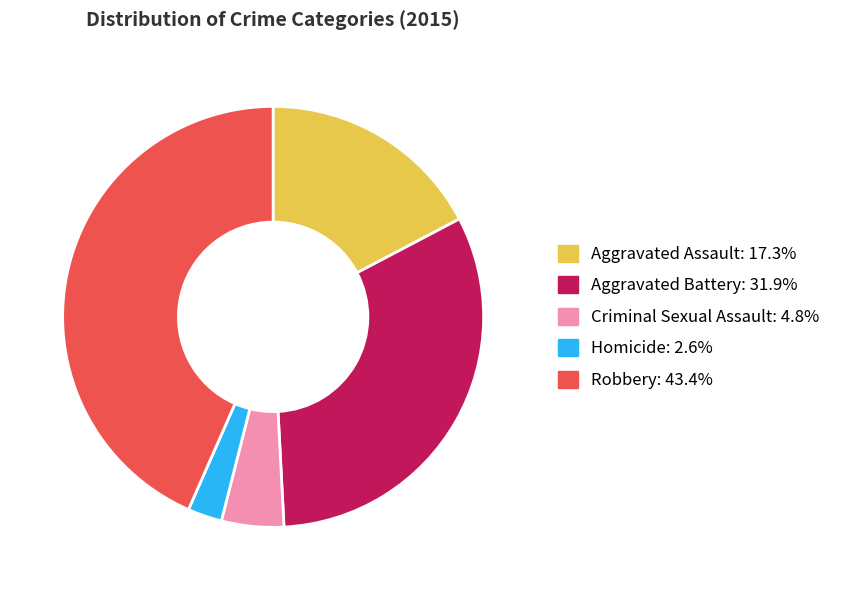

What is the smallest slice in the pie chart?

Homicide